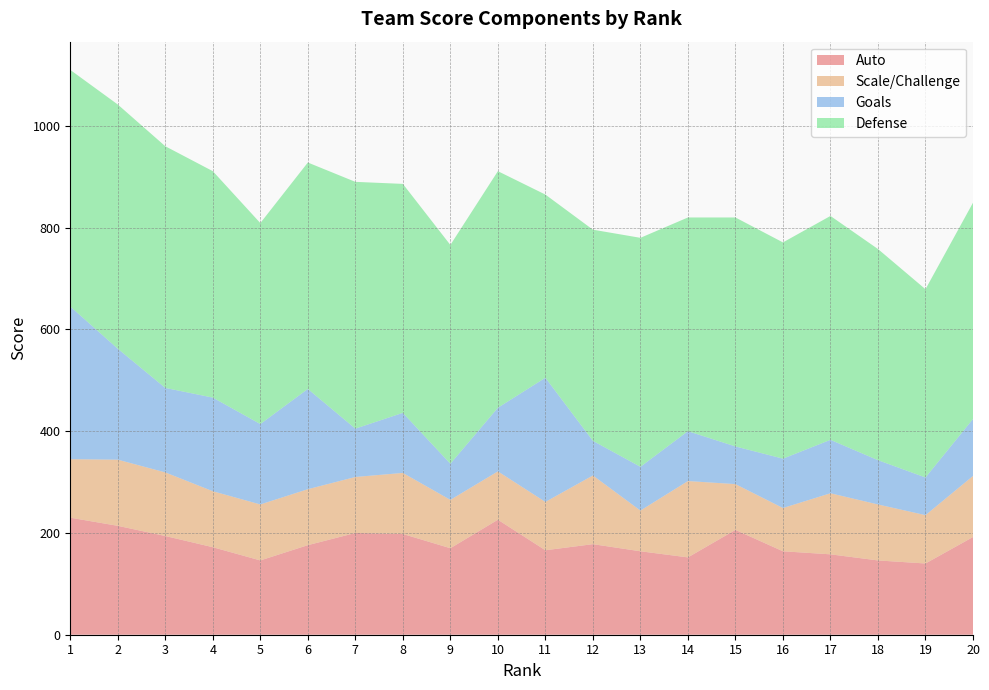

Reading right to left, extract all data points from this chart.

Auto: 192	140	146	158	164	206	152	164	178	166	226	170	198	200	176	146	172	194	214	230
Scale/Challenge: 120	95	110	120	85	90	150	80	135	95	95	95	120	110	110	110	110	125	130	115
Goals: 112	74	87	105	97	74	98	86	68	244	125	71	118	95	197	158	184	166	218	300
Defense: 425	370	415	440	425	450	420	450	415	360	465	430	450	485	445	395	445	475	480	465